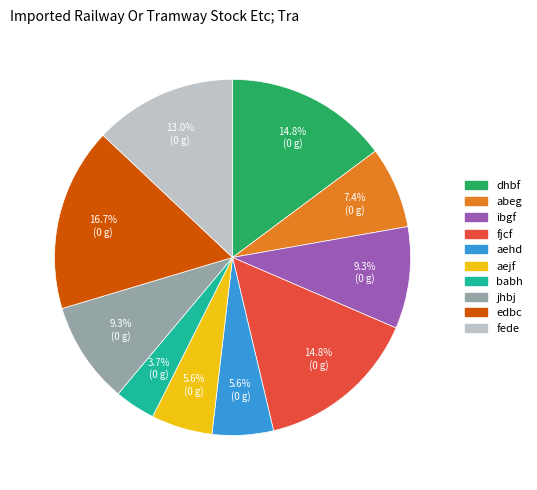

To the nearest percent, what is the combined percentage of babh and fede?

17%